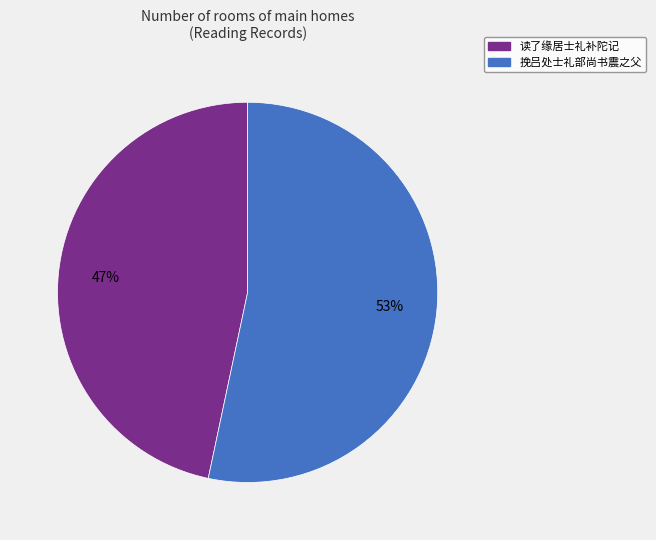

Is the sum of 读了缘居士礼补陀记 and 挽吕处士礼部尚书震之父 greater than half?

Yes